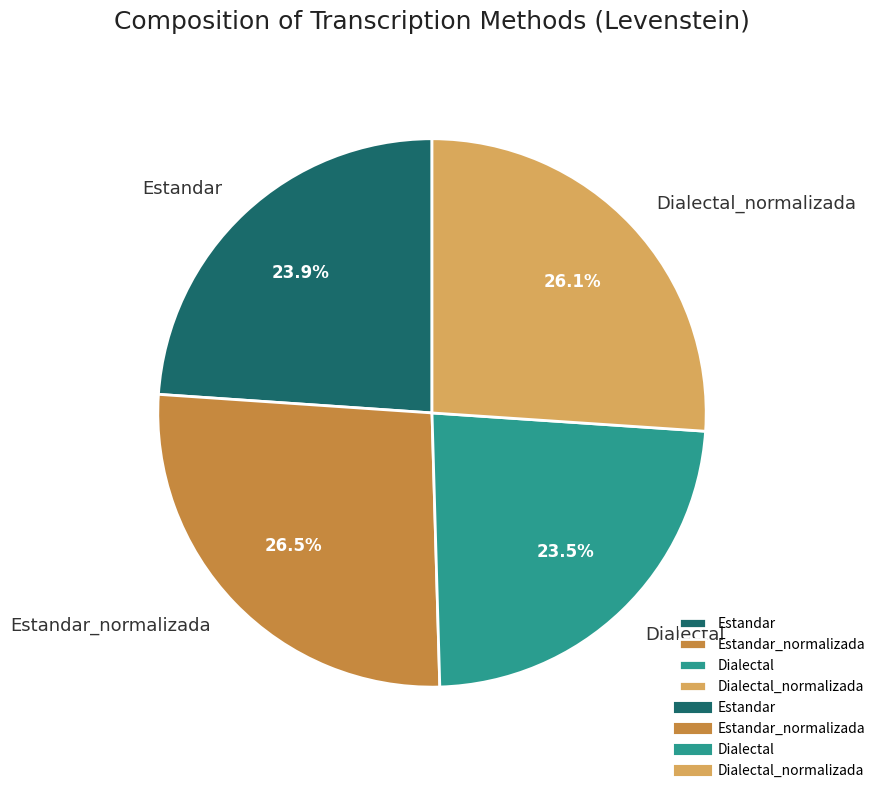

Which has a higher value, Estandar or Estandar_normalizada?

Estandar_normalizada